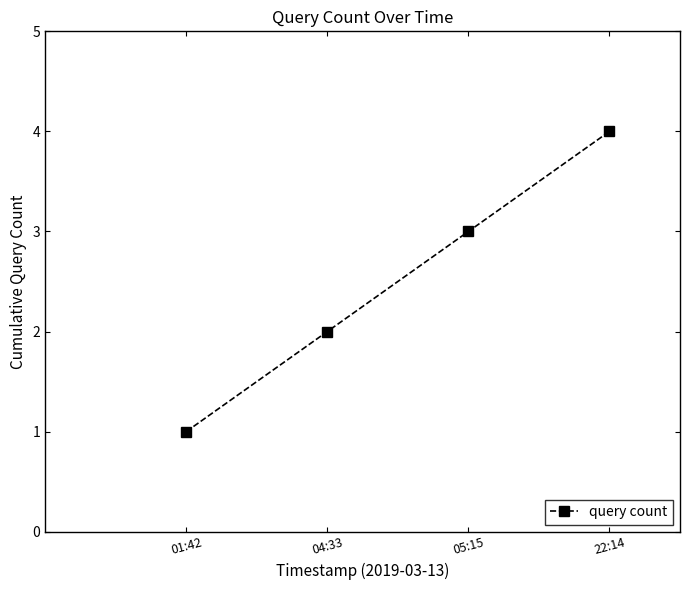

What is the difference between the maximum and second lowest values?

2